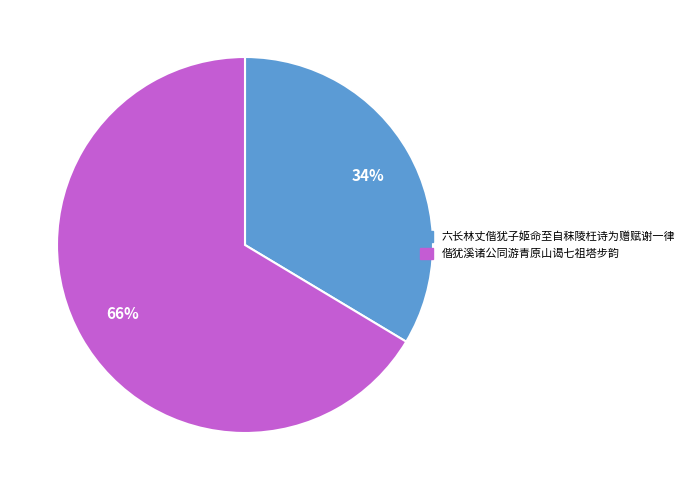

To the nearest percent, what is the average slice percentage?

50%